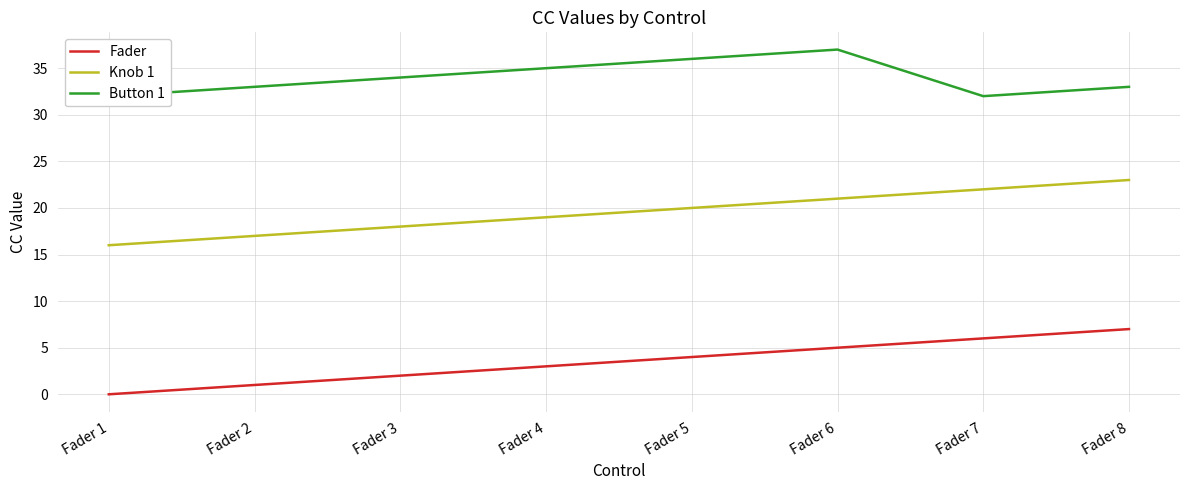

How many Knob 1 values are between 18 and 22?

5